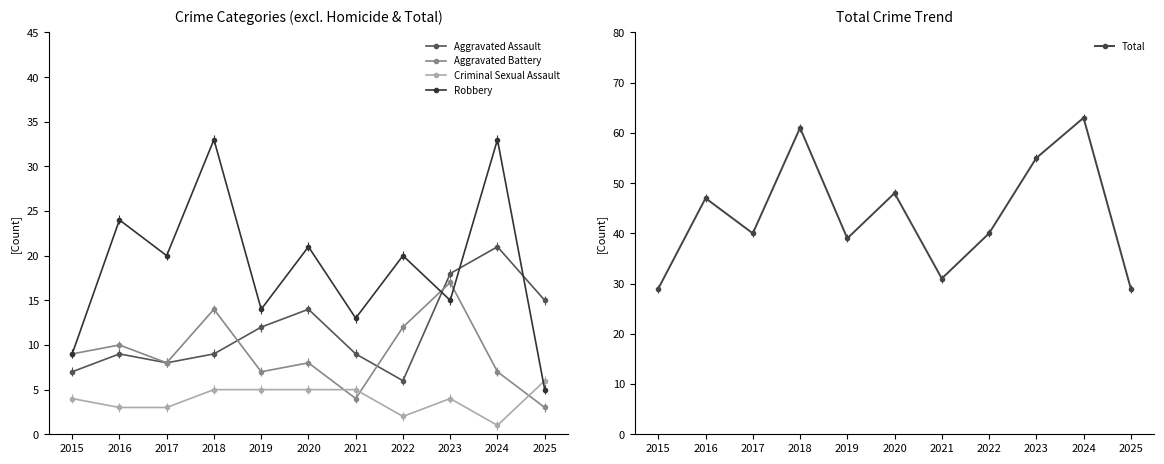

The Aggravated Battery series shows 7 at 2024. True or false?

True